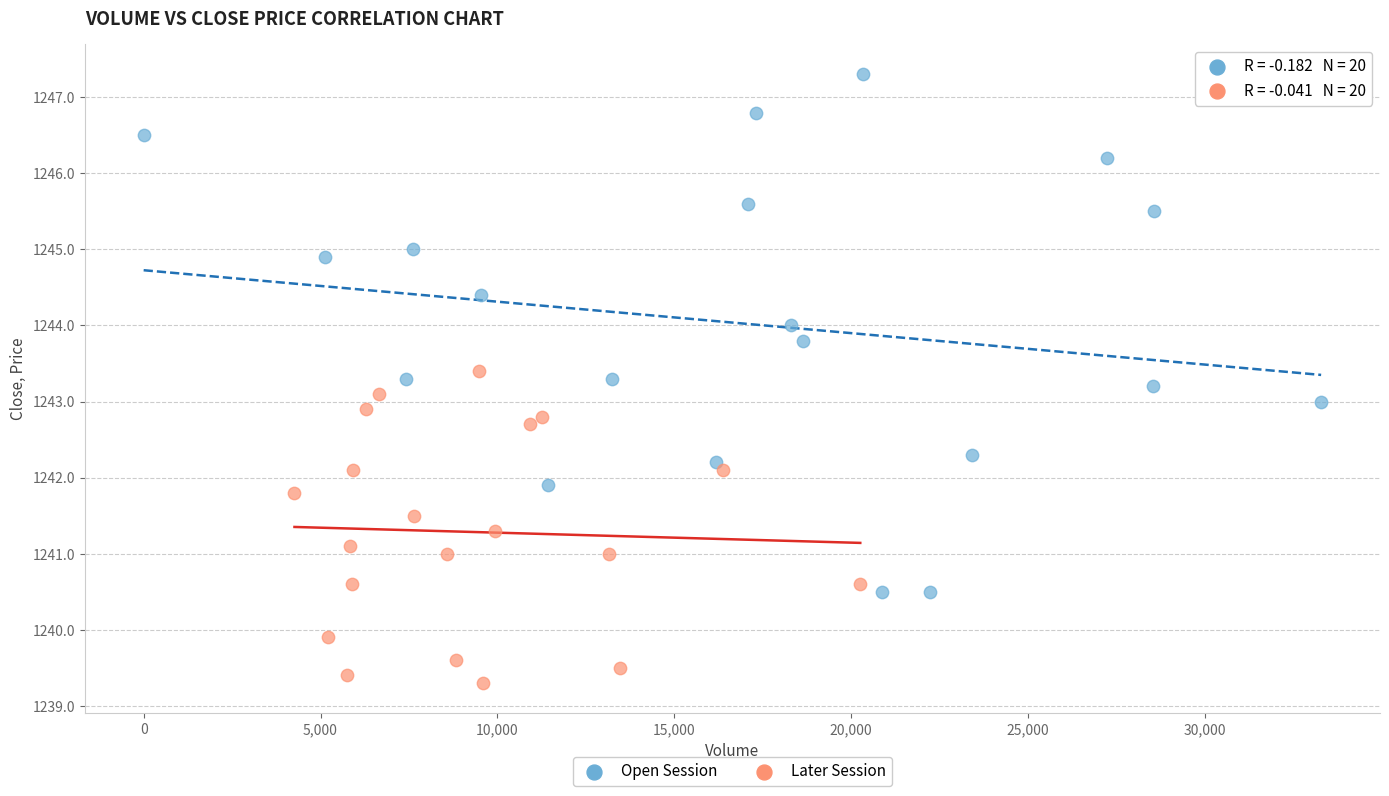

Which series contains the highest Y value?

Open Session